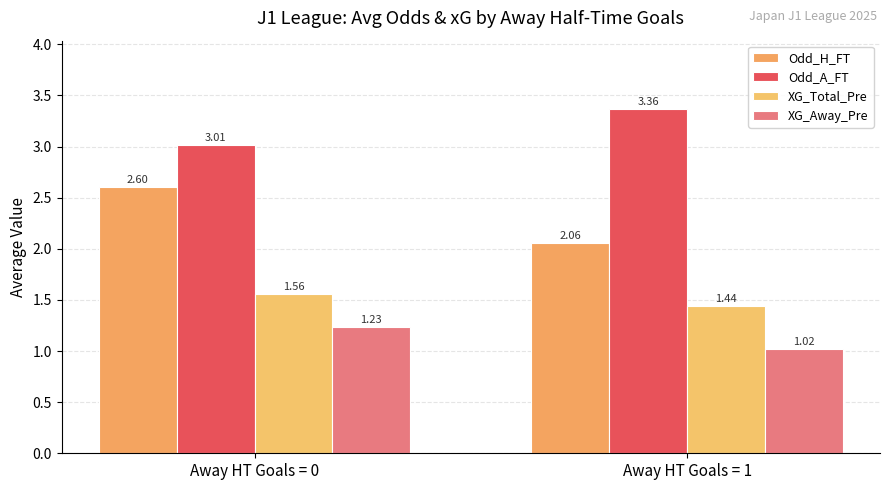

Reading left to right, transcribe all the data shown in this chart.

Odd_H_FT: 2.6	2.1
Odd_A_FT: 3.0	3.4
XG_Total_Pre: 1.6	1.4
XG_Away_Pre: 1.2	1.0